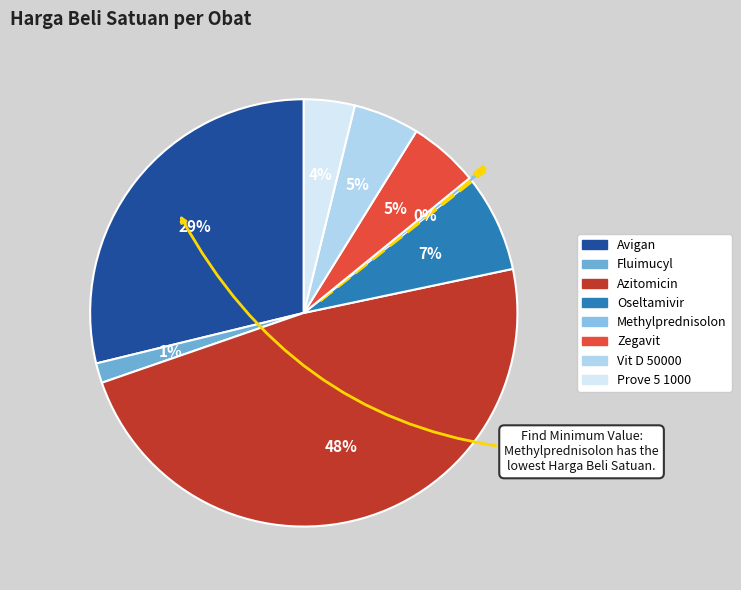

To the nearest percent, what is the average slice percentage?

12%